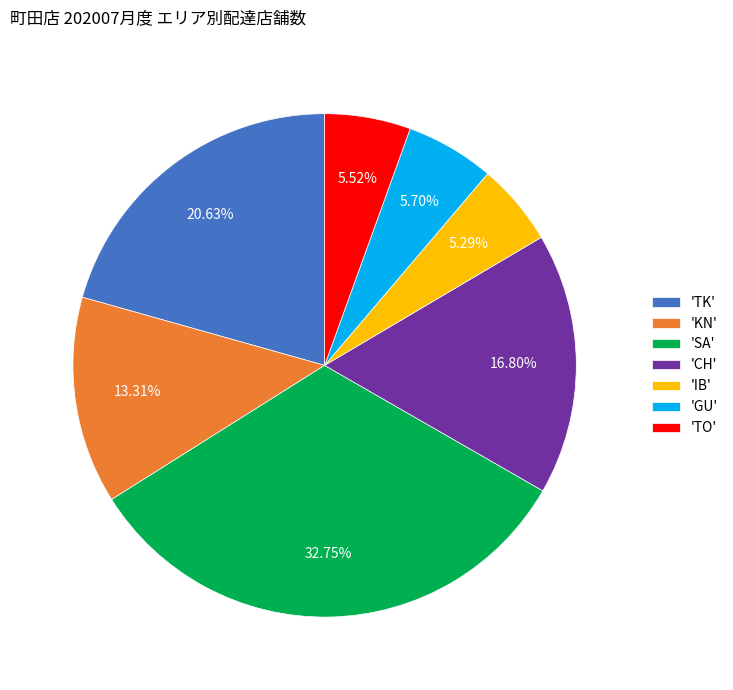

Between 'SA' and 'TO', which is larger?

'SA'